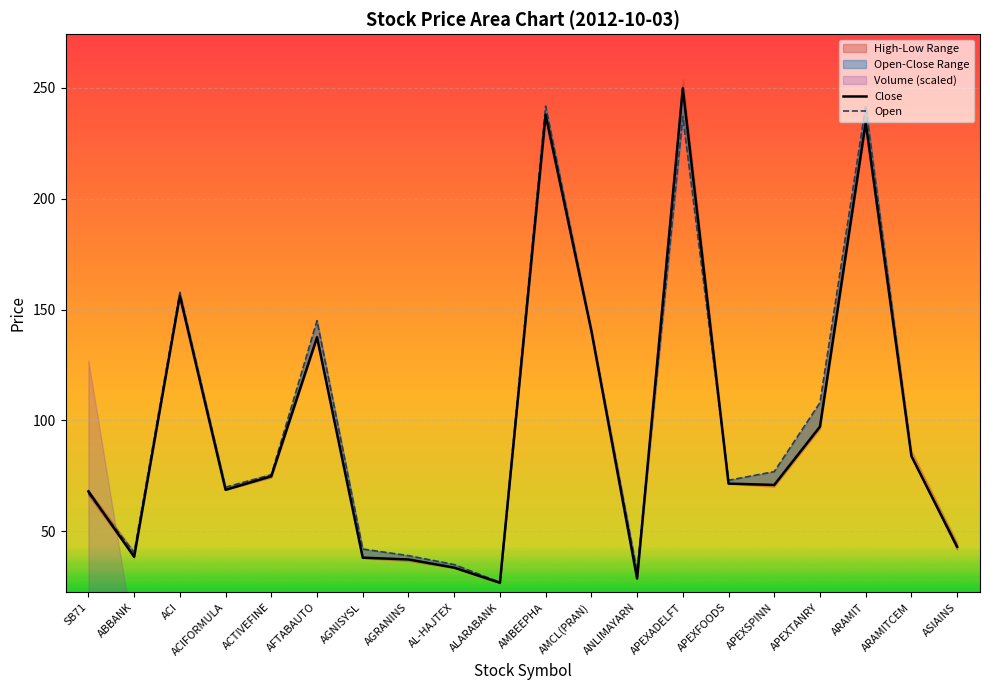

Where is the first local maximum for Open?

ACI